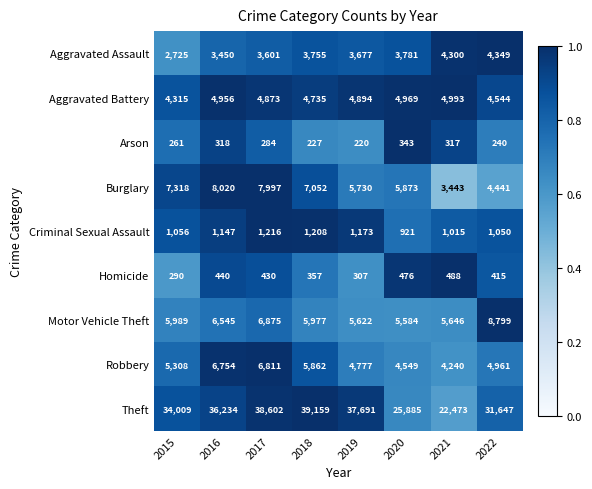

Where is Criminal Sexual Assault nearest to the value 1068?

2015